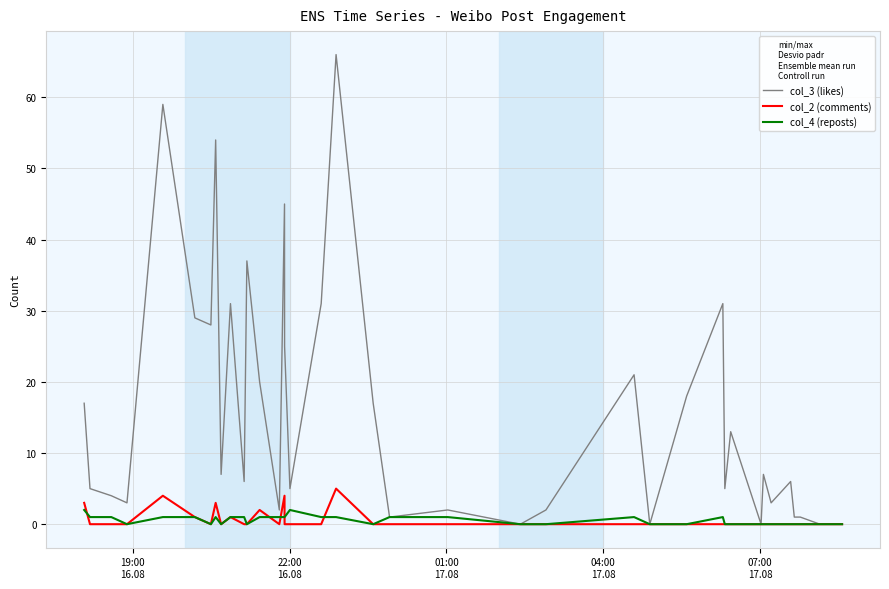

Which series has the largest range (max minus min)?

col_3 (likes)